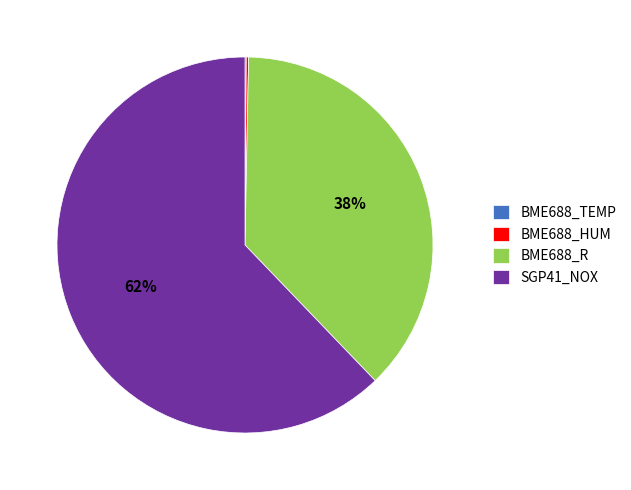

To the nearest percent, what is the difference between the largest and smallest slice percentages?

62%